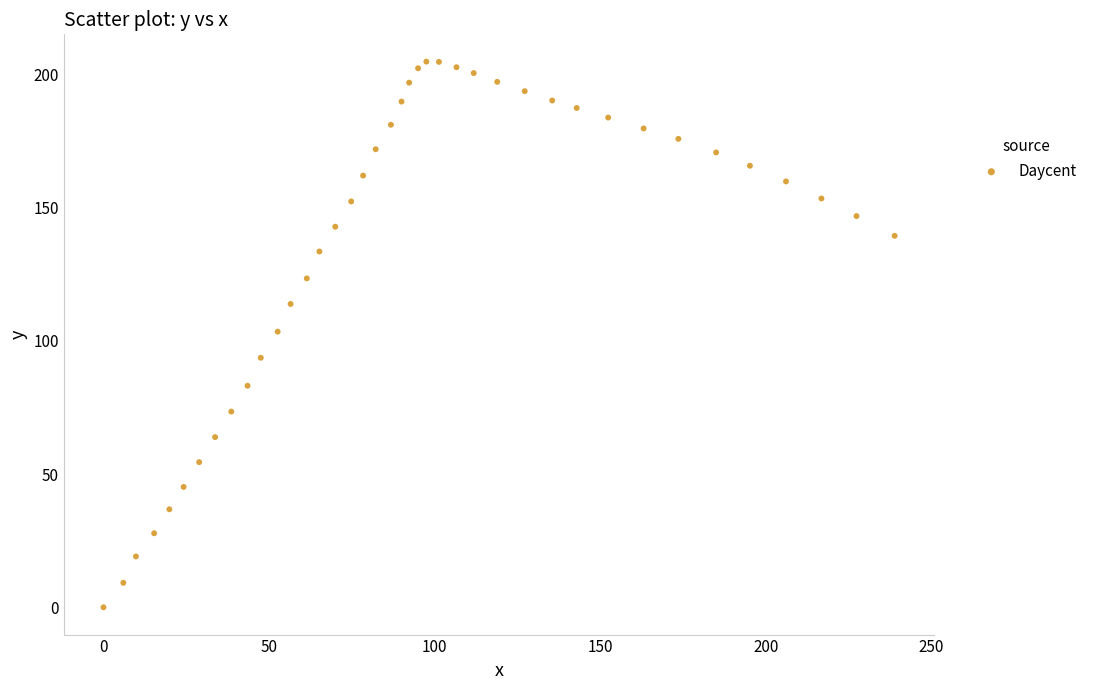

What is the range of Y values (max minus min)?

204.9